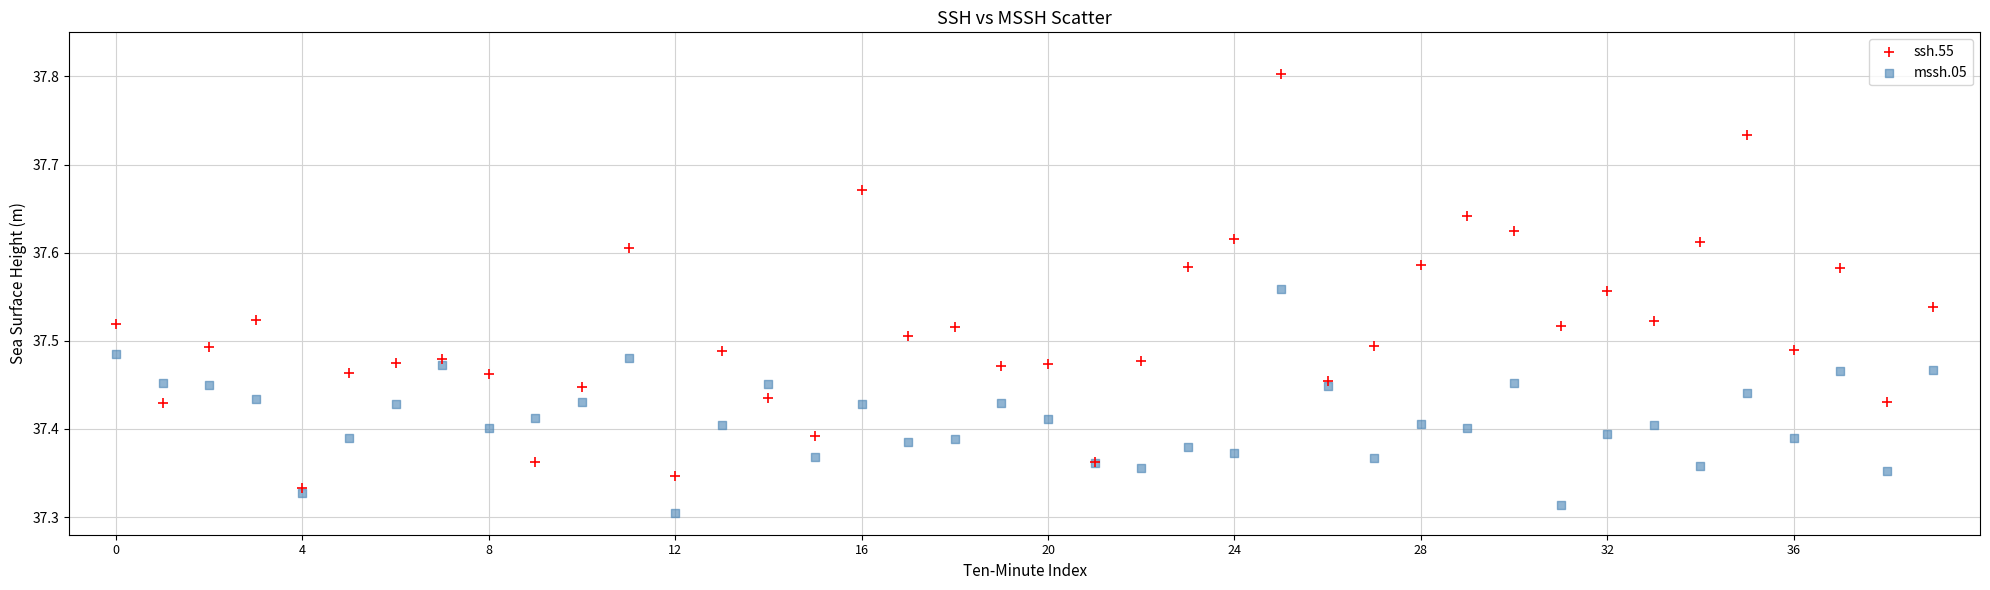

Which series has the widest spread of Y values?

ssh.55